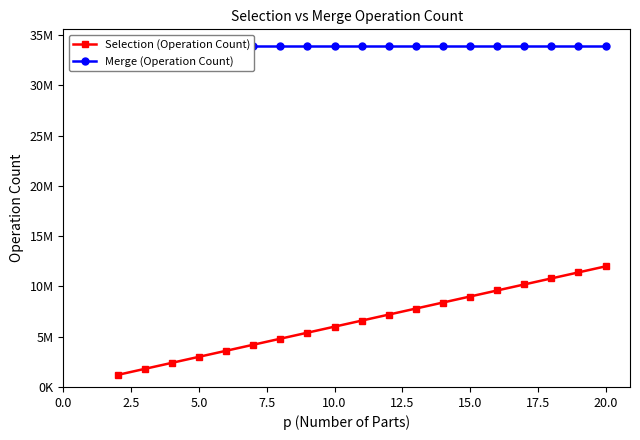

Rank the series at 17.5 from lowest to highest value.

Selection (Operation Count), Merge (Operation Count)